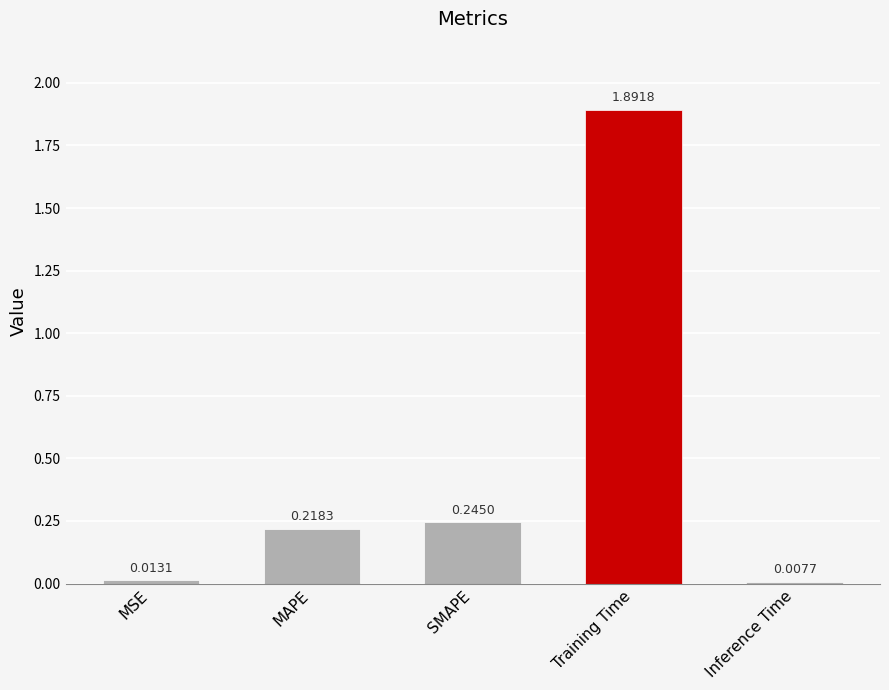

List the labels in order of value, smallest first.

Inference Time, MSE, MAPE, SMAPE, Training Time